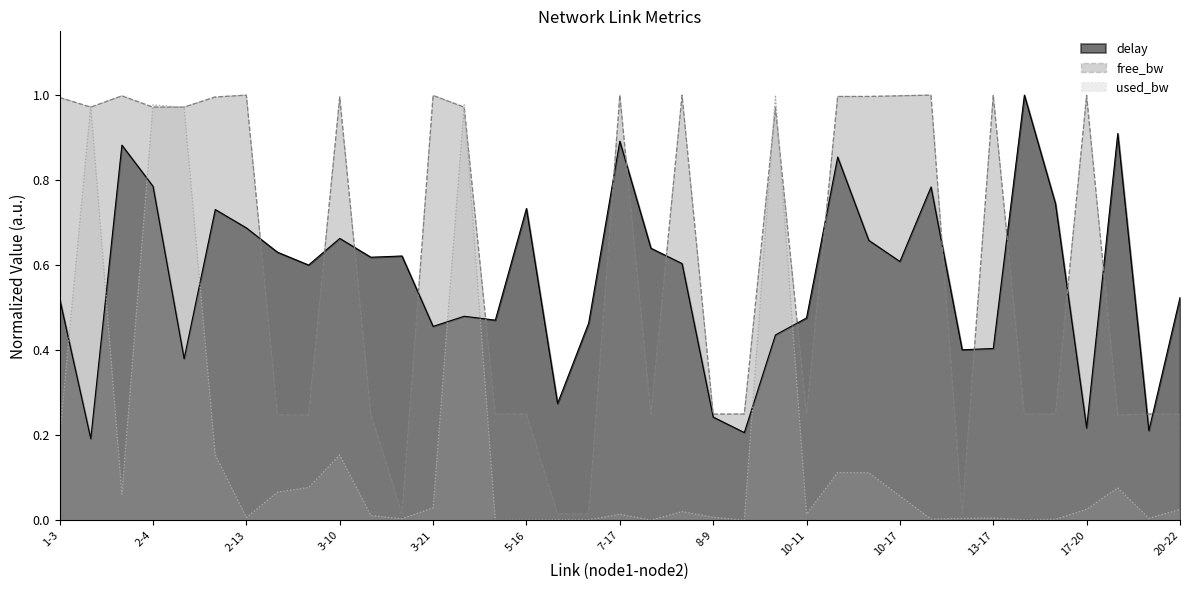

The value of used_bw_k at 7-17 is 0.0. True or false?

False